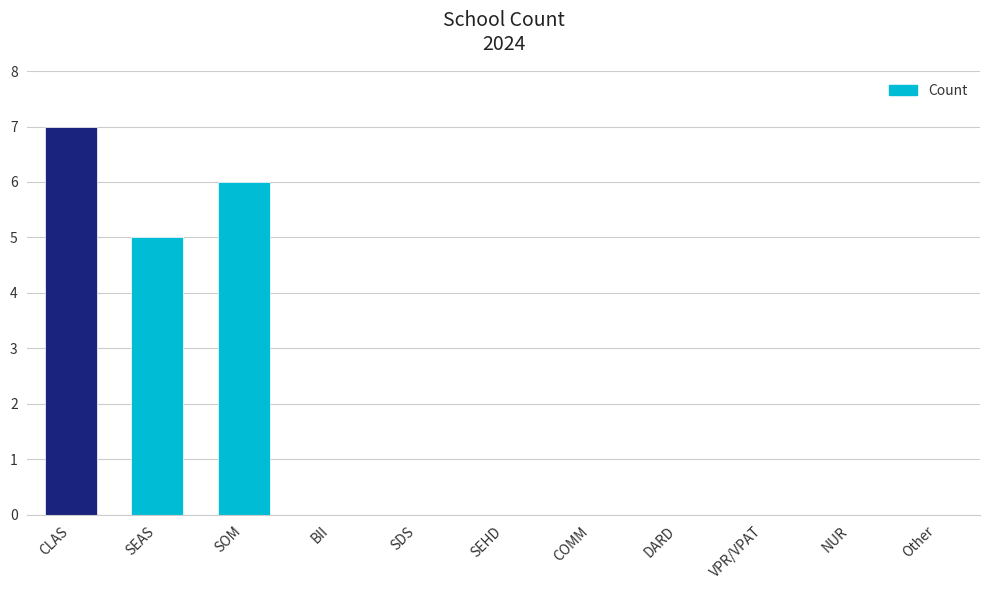

Where is the data nearest to the value 3?

SEAS